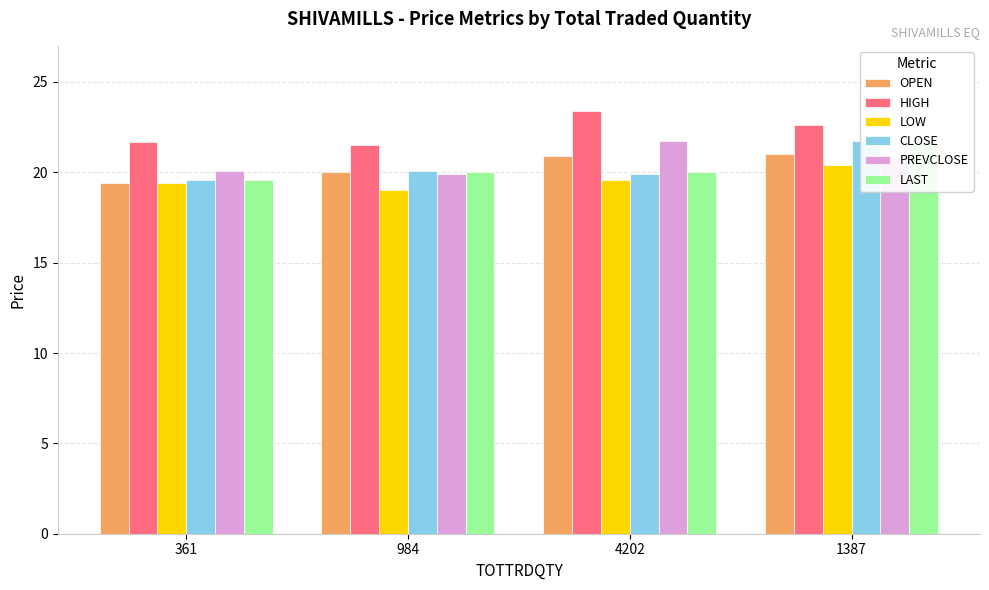

The PREVCLOSE series shows 20.9 at 1387. True or false?

True